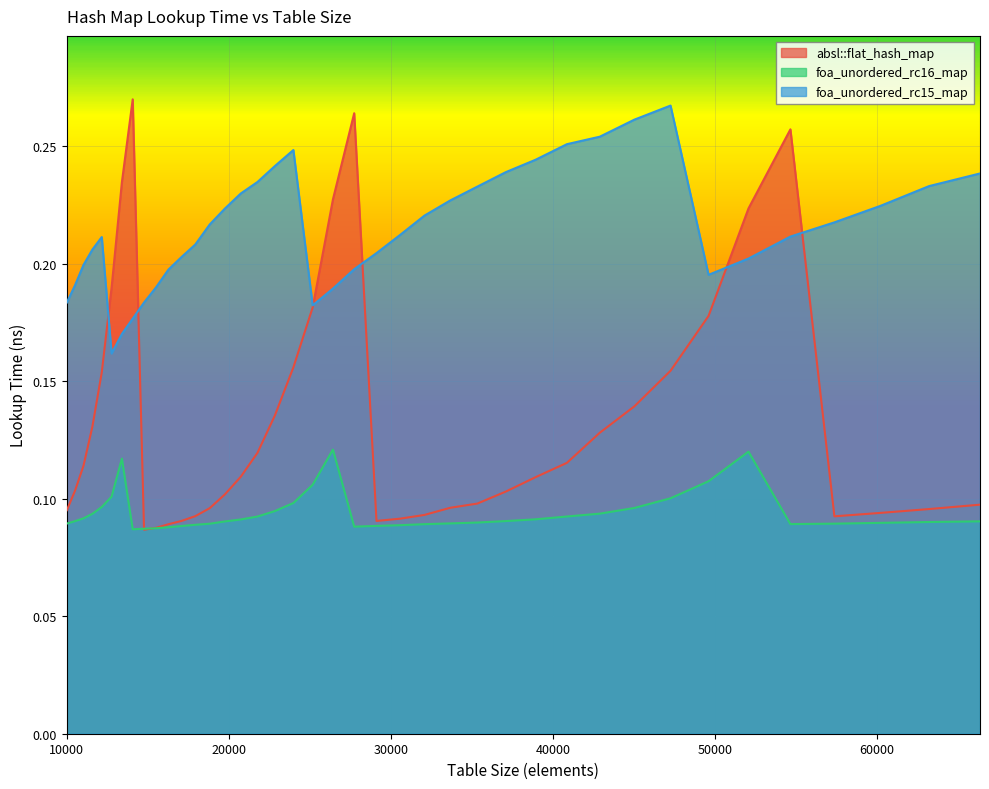

Rank the series by their average value, from highest to lowest.

foa_unordered_rc15_map, absl::flat_hash_map, foa_unordered_rc16_map